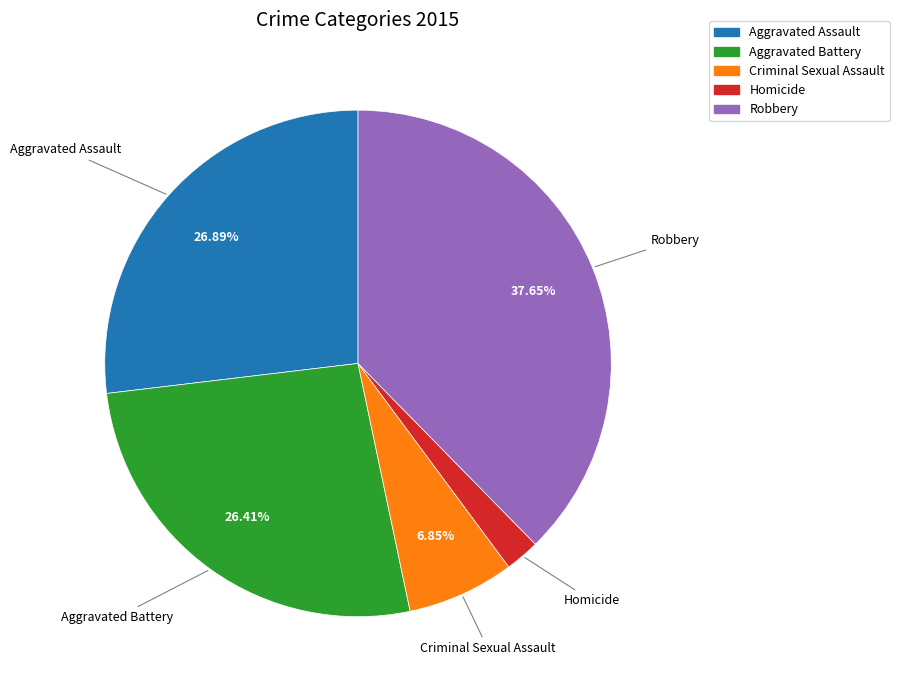

How many slices are in this pie chart?

5